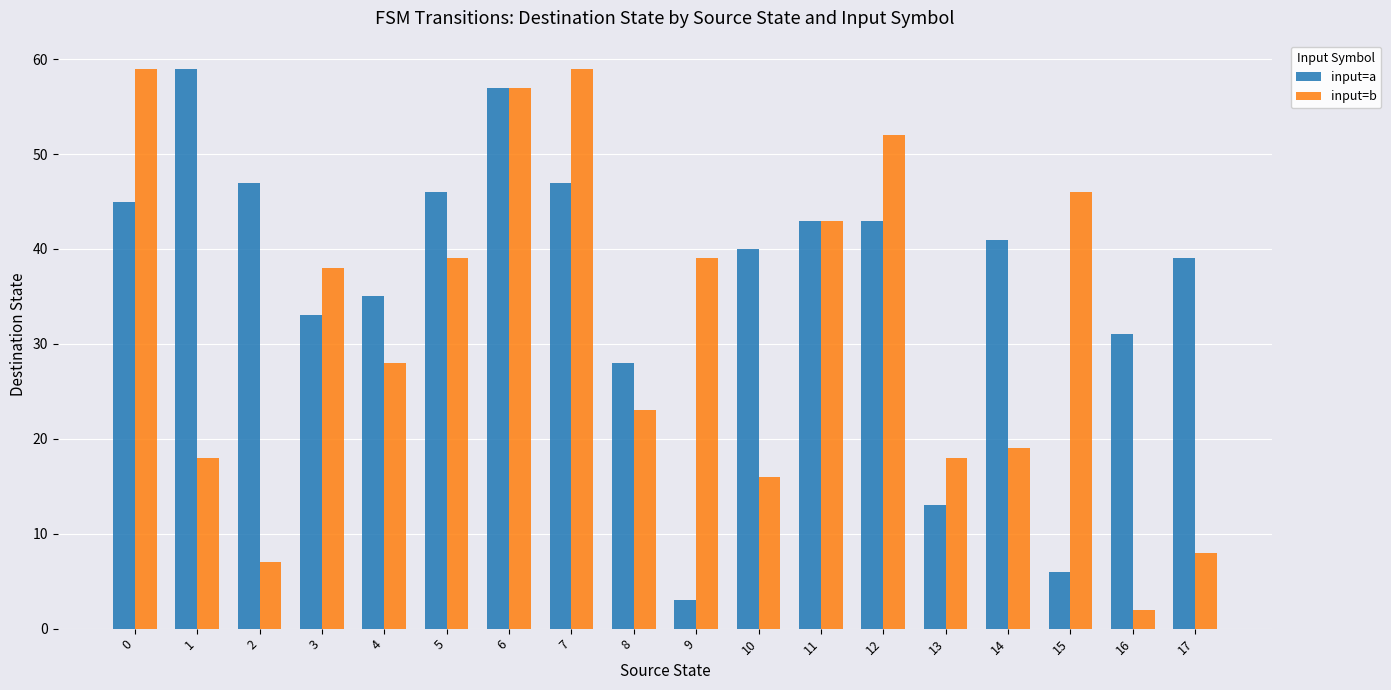

At 16, list the series in order from largest to smallest.

input=a, input=b